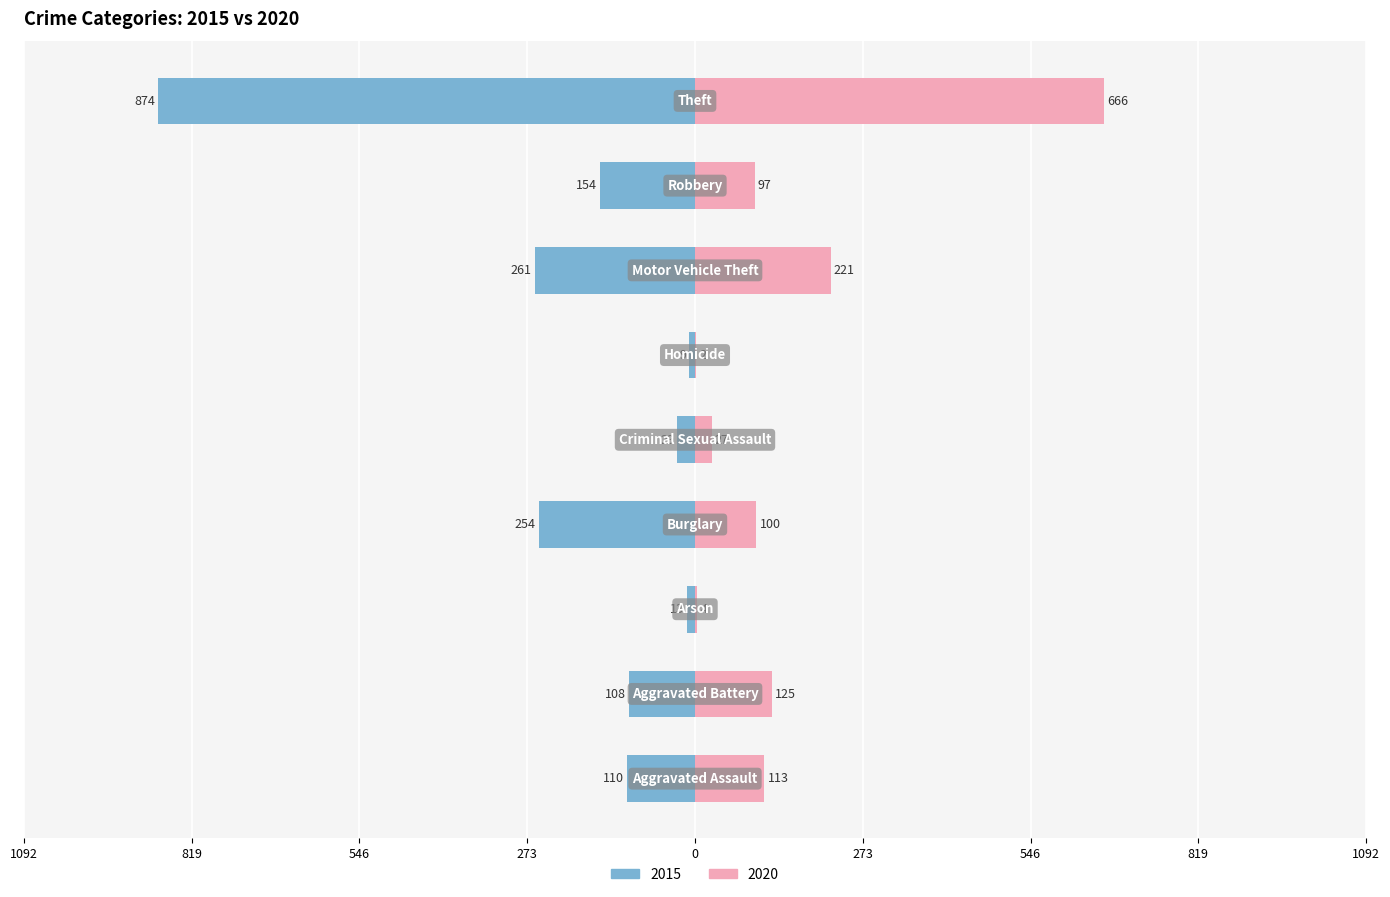

The 2015 series shows -368 at Theft. True or false?

False